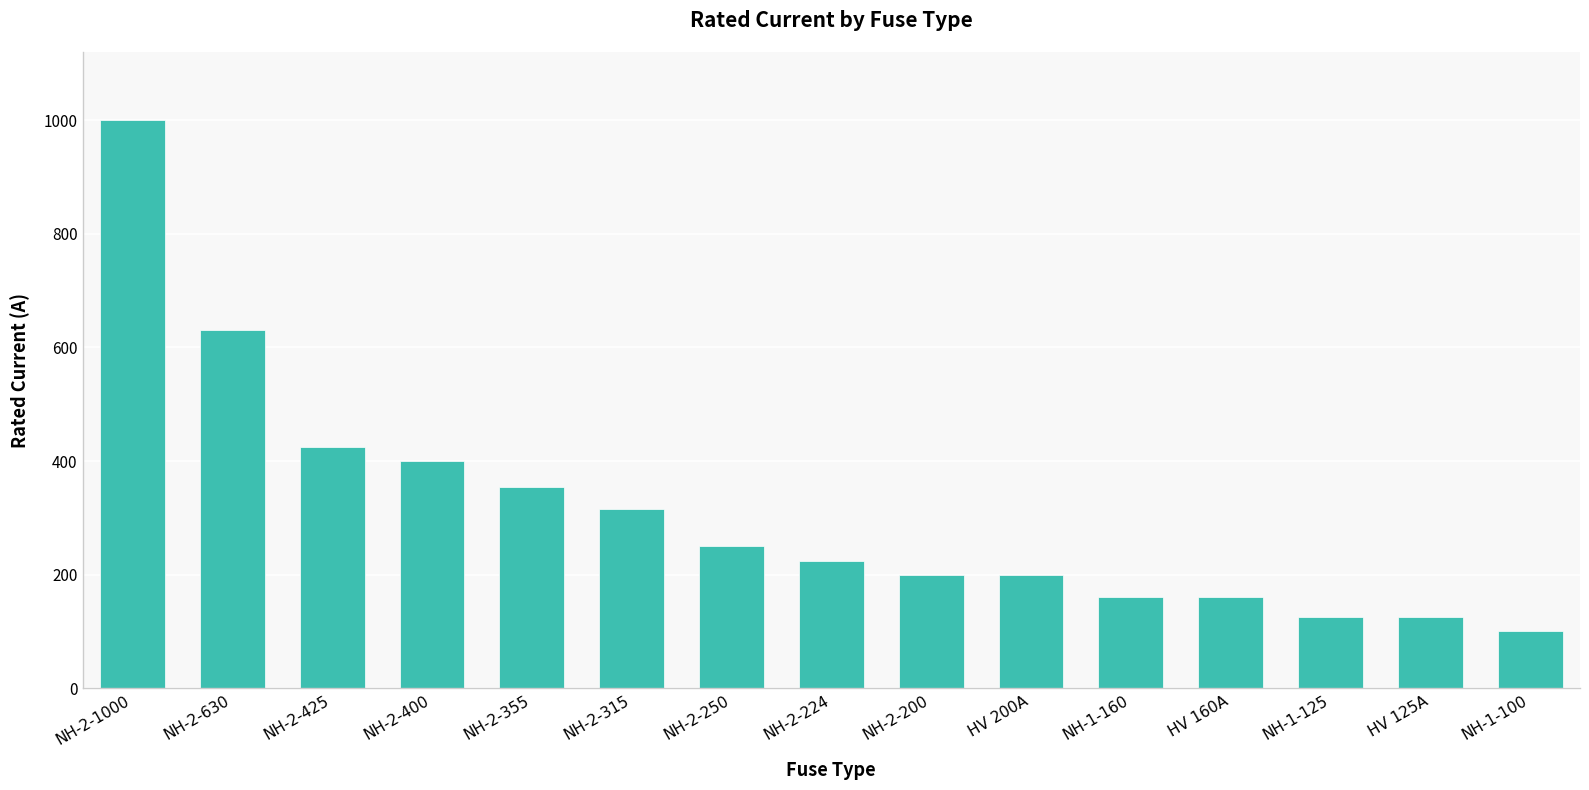

Which has a higher value, HV 125A or NH-2-1000?

NH-2-1000